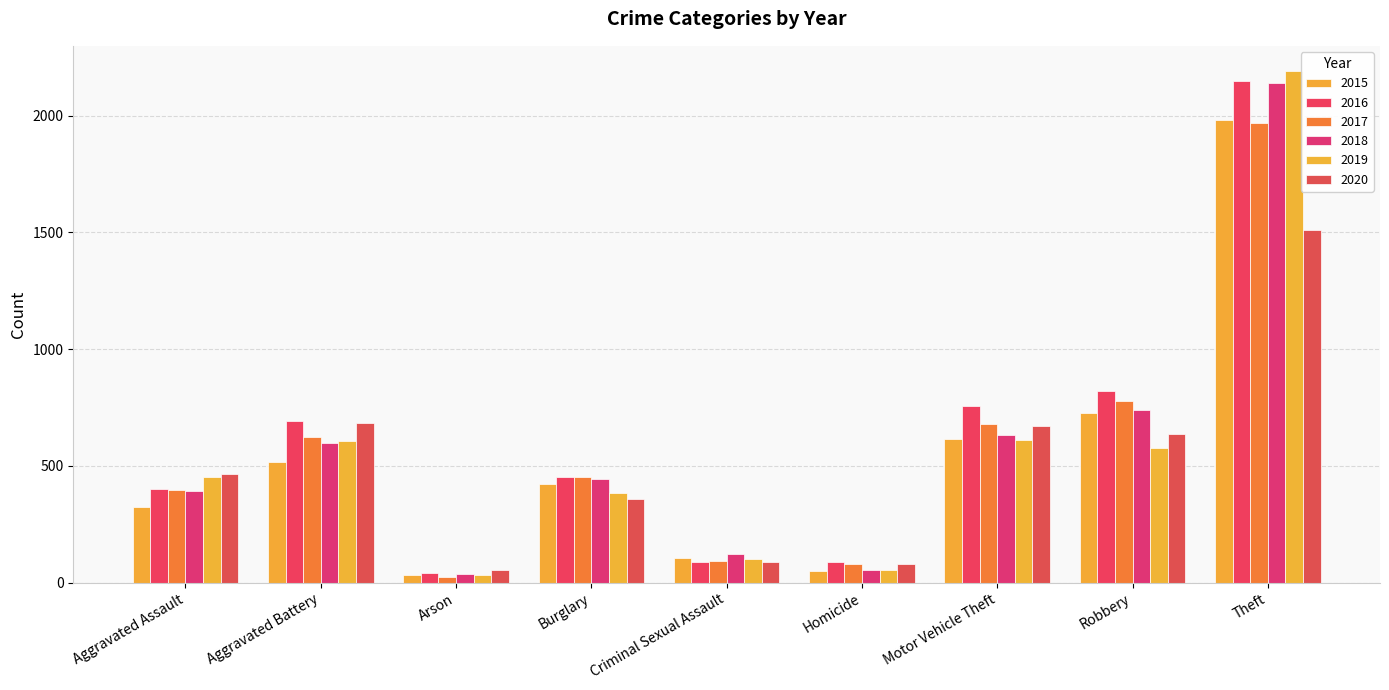

What is the greatest value displayed?

2190